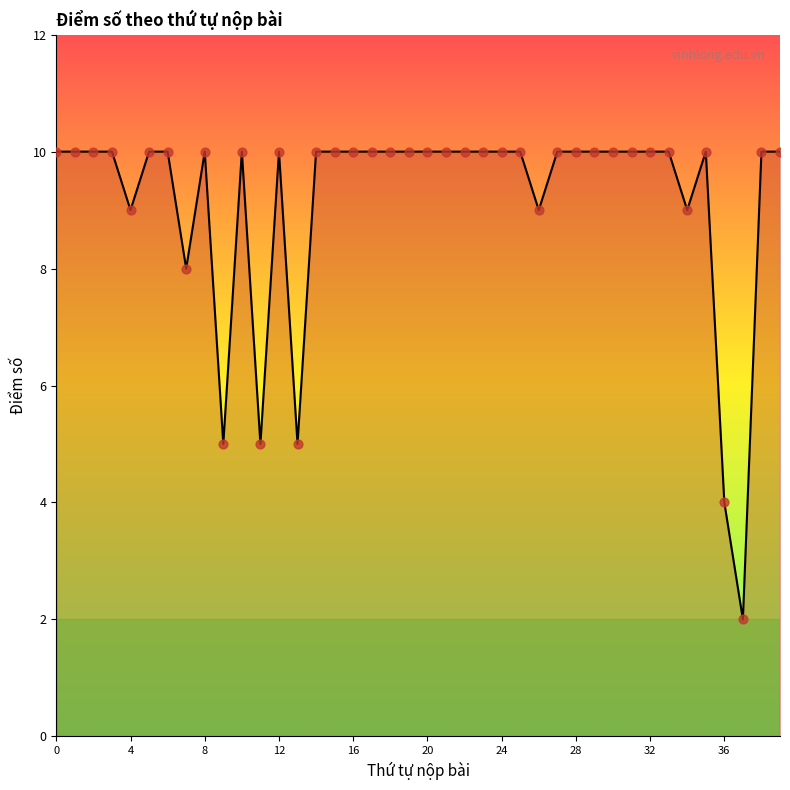

What is the difference between the maximum and minimum values?

8